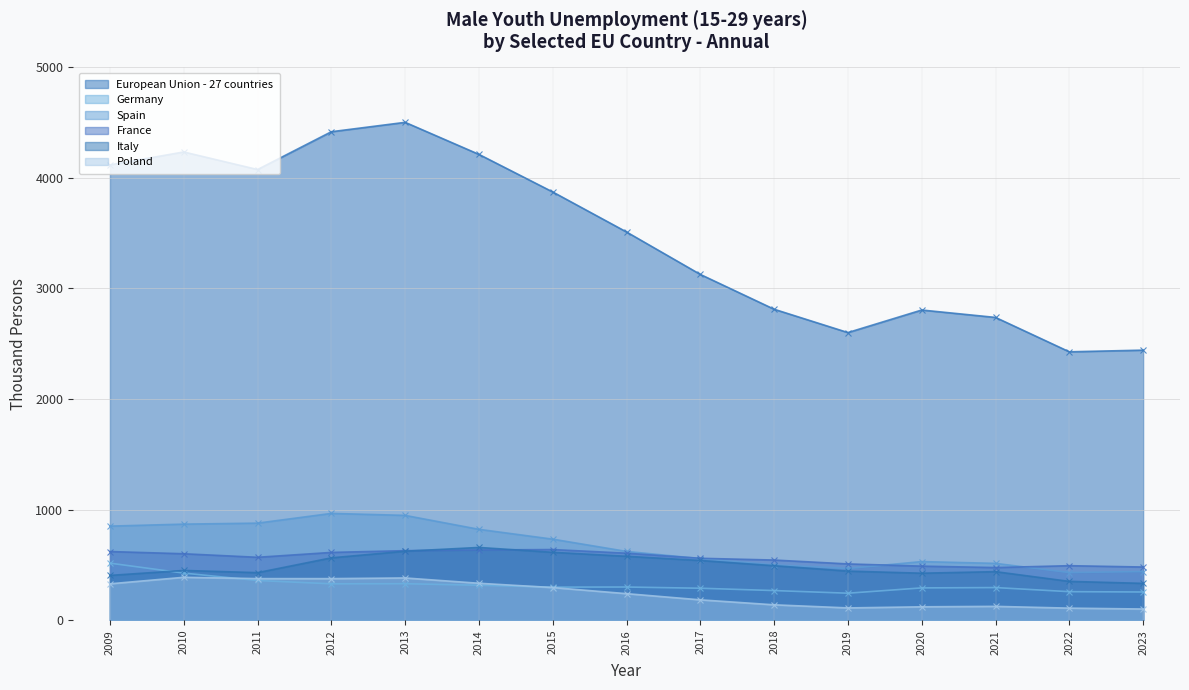

What is the value of the France point at the 14th from the left?

492